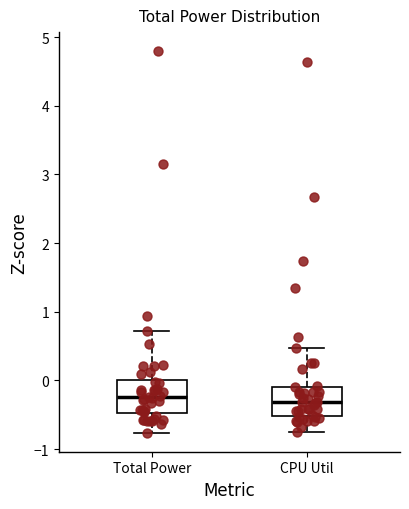

Reading left to right, read every box against the y-axis: the position of its median line, the range the box covers, and the ends of its whiskers. The values are not printed on the chart, so give them approximately, as read against the axis.

Total Power: median -0.2, box -0.5 to 0.0, whiskers -0.8 to 0.7
CPU Util: median -0.3, box -0.5 to -0.1, whiskers -0.8 to 0.5